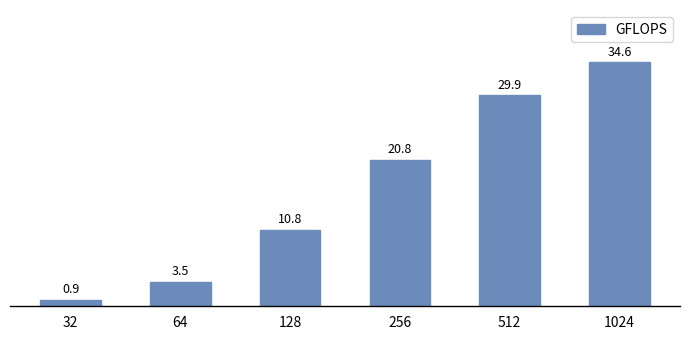

Approximately how many times larger is the value at 1024 compared to 128?

3.2